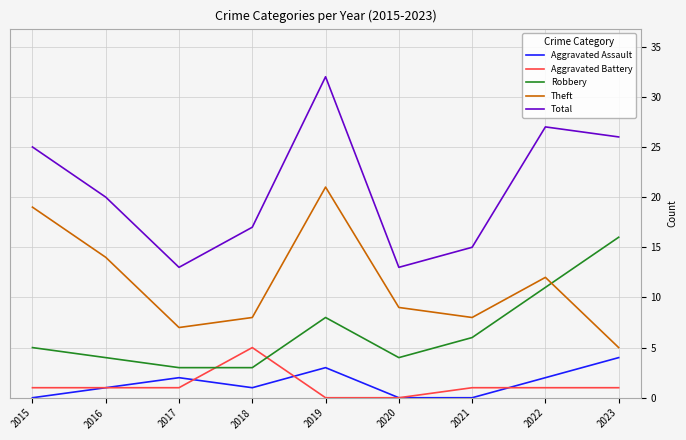

Reading left to right, transcribe all the data shown in this chart.

Aggravated Assault: 2015=0	2016=1	2017=2	2018=1	2019=3	2020=0	2021=0	2022=2	2023=4
Aggravated Battery: 2015=1	2016=1	2017=1	2018=5	2019=0	2020=0	2021=1	2022=1	2023=1
Robbery: 2015=5	2016=4	2017=3	2018=3	2019=8	2020=4	2021=6	2022=11	2023=16
Theft: 2015=19	2016=14	2017=7	2018=8	2019=21	2020=9	2021=8	2022=12	2023=5
Total: 2015=25	2016=20	2017=13	2018=17	2019=32	2020=13	2021=15	2022=27	2023=26